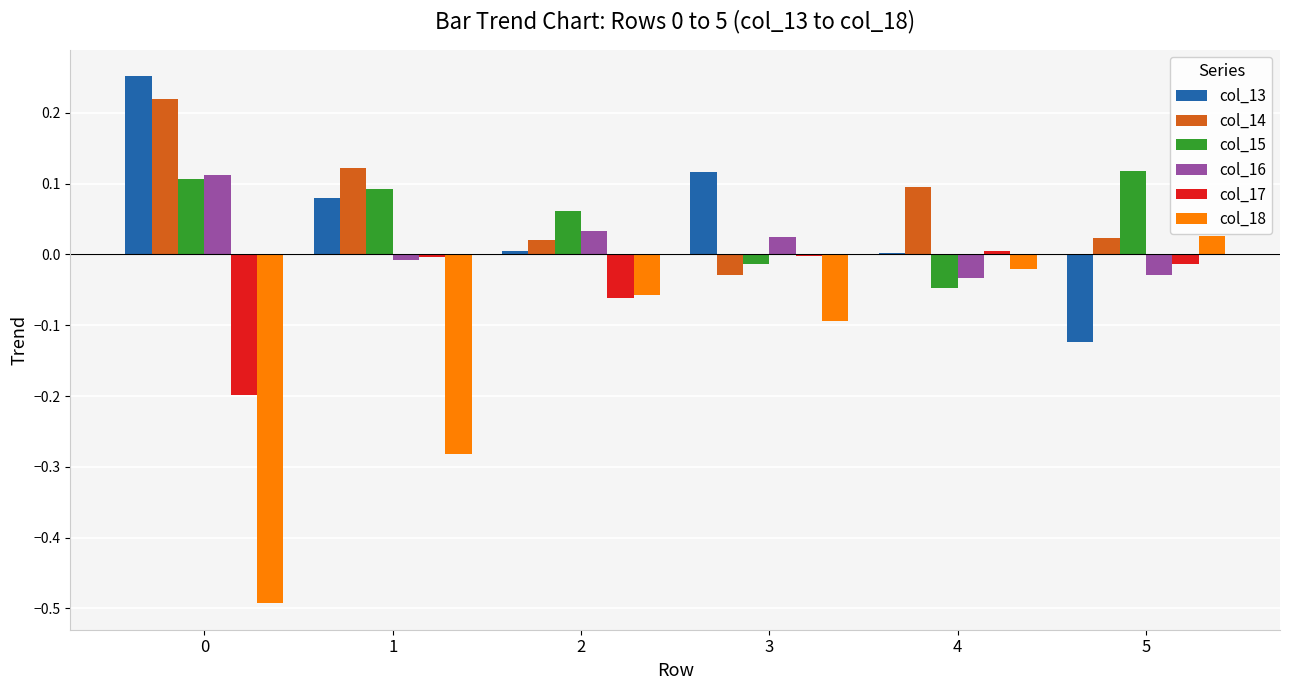

What are all the series names shown in the legend?

col_13, col_14, col_15, col_16, col_17, col_18